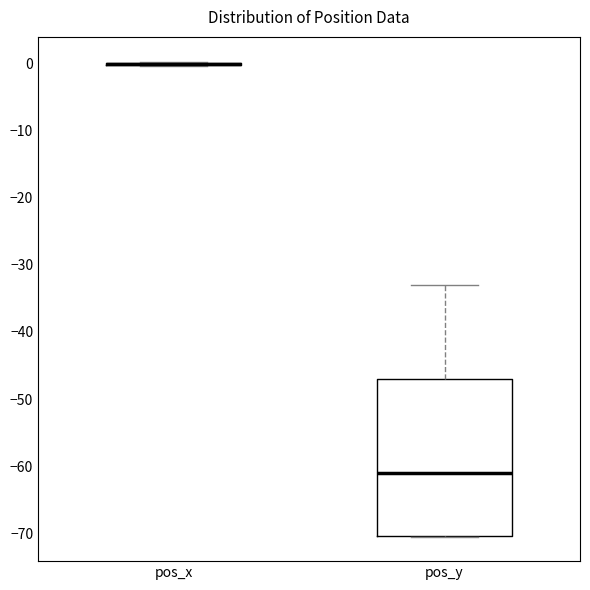

Reading left to right, read every box against the y-axis: the position of its median line, the range the box covers, and the ends of its whiskers. The values are not printed on the chart, so give them approximately, as read against the axis.

pos_x: box collapsed to a line at 0, whiskers 0 to 0
pos_y: median -61, box -70 to -47, whiskers -71 to -33